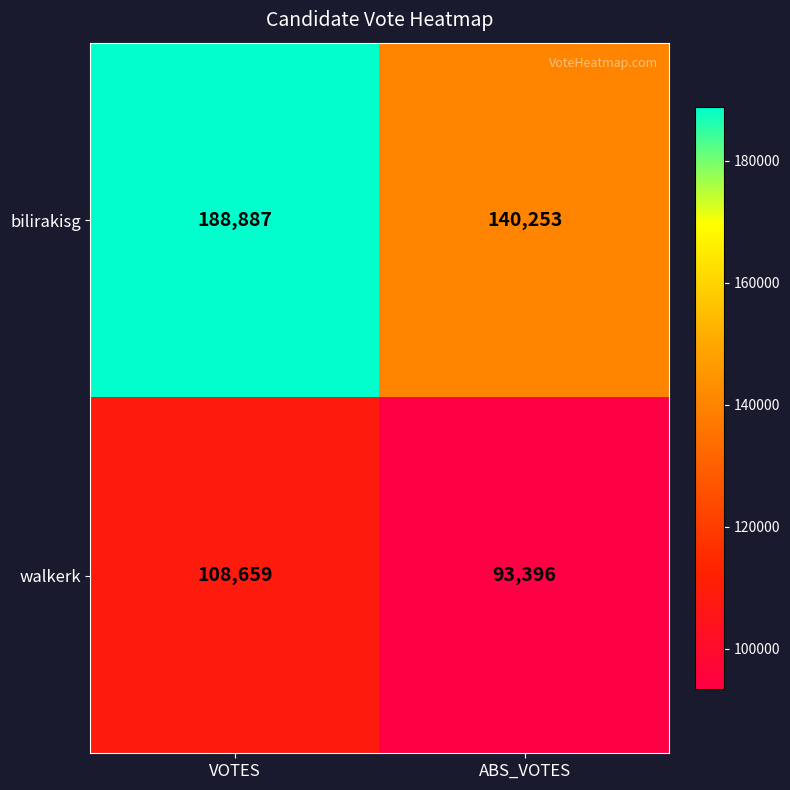

Between VOTES and ABS_VOTES, which series saw the biggest shift?

bilirakisg